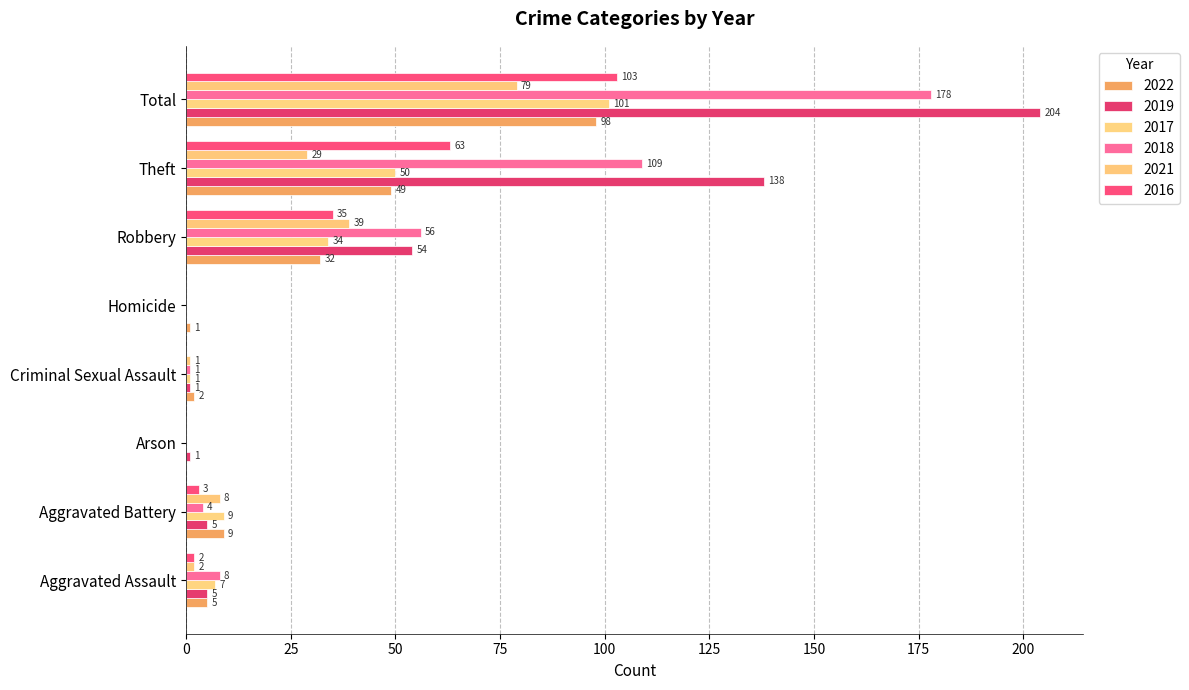

Reading left to right, what are all the values shown in this chart?

2022: Aggravated Assault=5	Aggravated Battery=9	Arson=0	Criminal Sexual Assault=2	Homicide=1	Robbery=32	Theft=49	Total=98
2019: Aggravated Assault=5	Aggravated Battery=5	Arson=1	Criminal Sexual Assault=1	Homicide=0	Robbery=54	Theft=138	Total=204
2017: Aggravated Assault=7	Aggravated Battery=9	Arson=0	Criminal Sexual Assault=1	Homicide=0	Robbery=34	Theft=50	Total=101
2018: Aggravated Assault=8	Aggravated Battery=4	Arson=0	Criminal Sexual Assault=1	Homicide=0	Robbery=56	Theft=109	Total=178
2021: Aggravated Assault=2	Aggravated Battery=8	Arson=0	Criminal Sexual Assault=1	Homicide=0	Robbery=39	Theft=29	Total=79
2016: Aggravated Assault=2	Aggravated Battery=3	Arson=0	Criminal Sexual Assault=0	Homicide=0	Robbery=35	Theft=63	Total=103